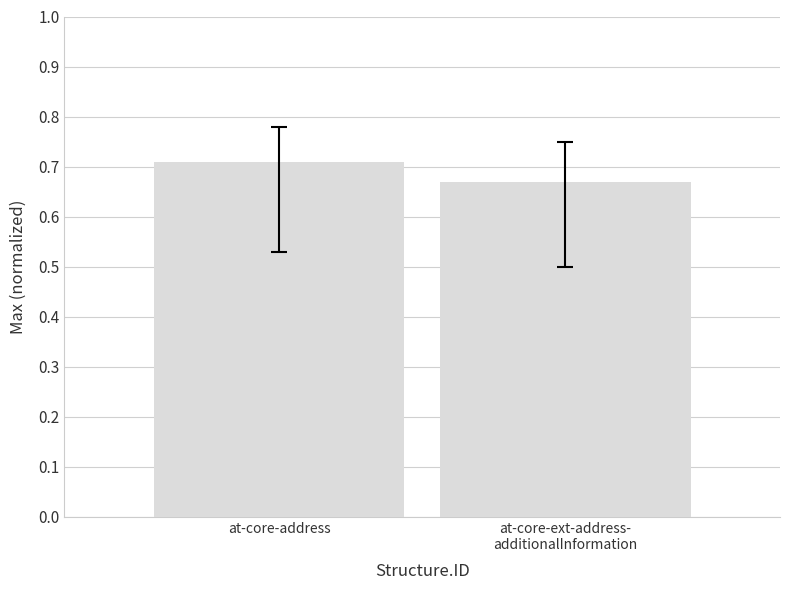

Which has a higher value, at-core-address or at-core-ext-address-
additionalInformation?

at-core-address